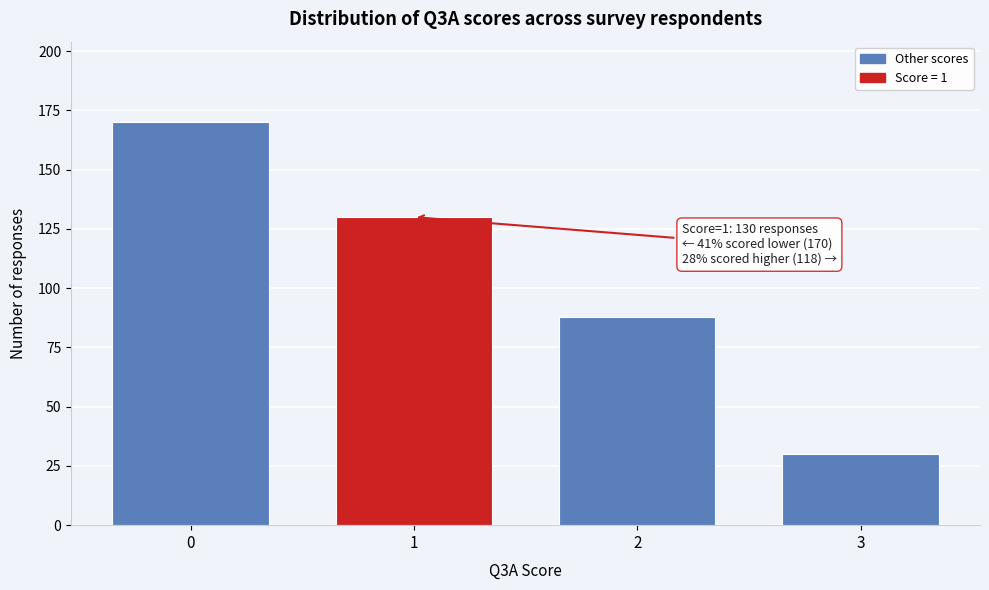

Reading left to right, transcribe all the data shown in this chart.

170	130	88	30